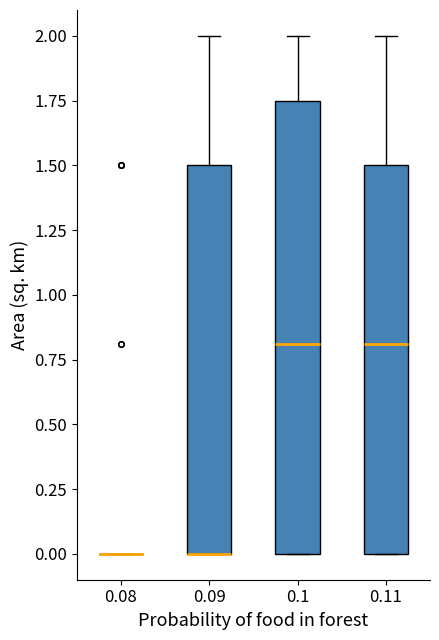

Reading left to right, read every box against the y-axis: the position of its median line, the range the box covers, and the ends of its whiskers. The values are not printed on the chart, so give them approximately, as read against the axis.

0.08: box collapsed to a line at 0.00, whiskers 0.00 to 0.00
0.09: median 0.00 (drawn on the box's lower edge), box 0.00 to 1.50, whiskers 0.00 to 2.00
0.1: median 0.80, box 0.00 to 1.75, whiskers 0.00 to 2.00
0.11: median 0.80, box 0.00 to 1.50, whiskers 0.00 to 2.00